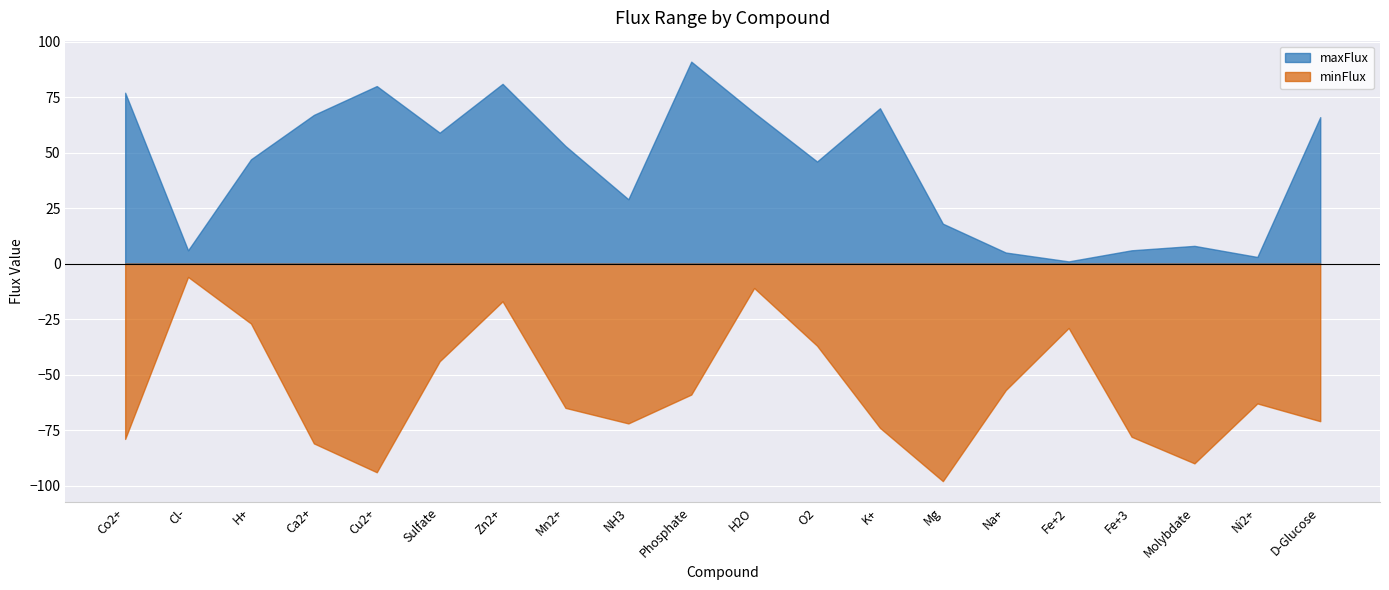

The maxFlux series shows 28 at H+. True or false?

False